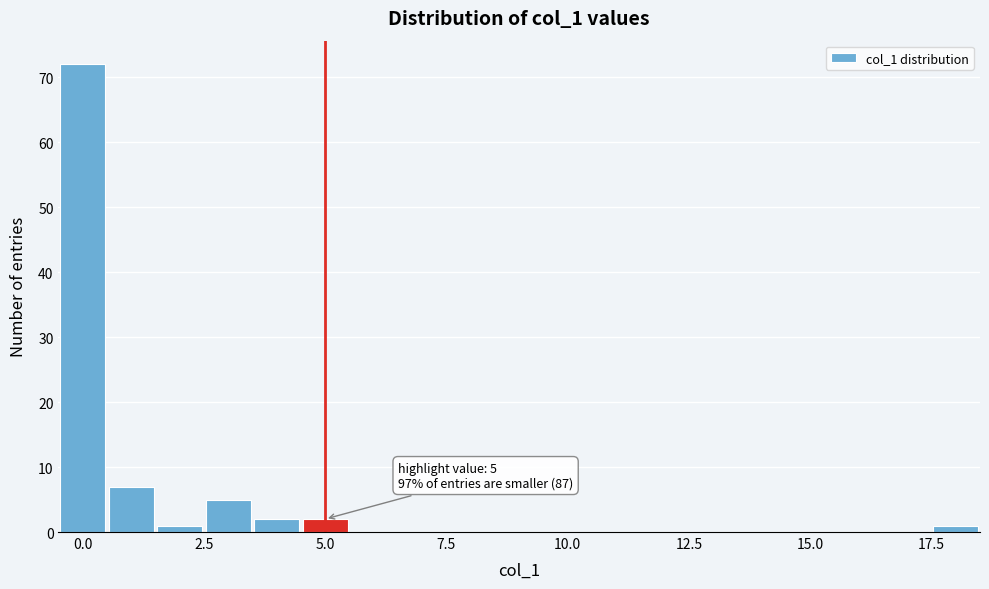

Around what value on the x-axis is the tallest bar? Give the approximate position of its centre, as read against the axis.

0.0